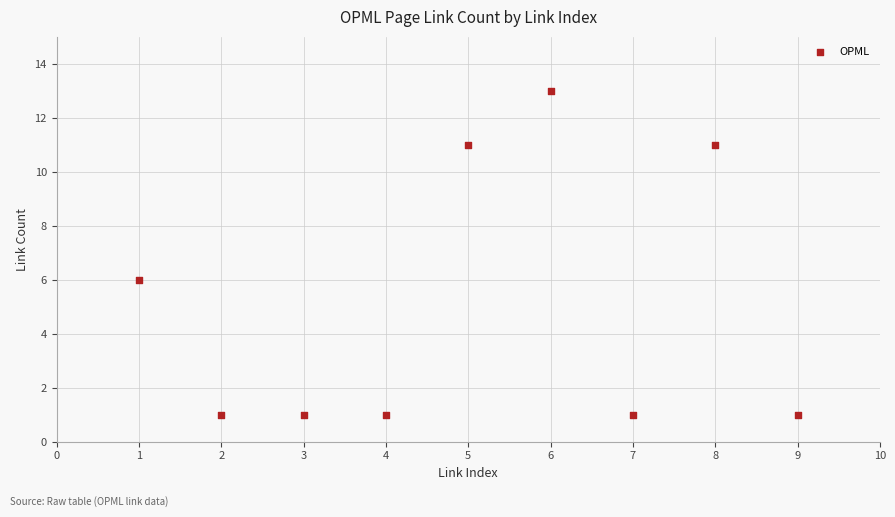

What Y value in the scatter plot is closest to 7?

6